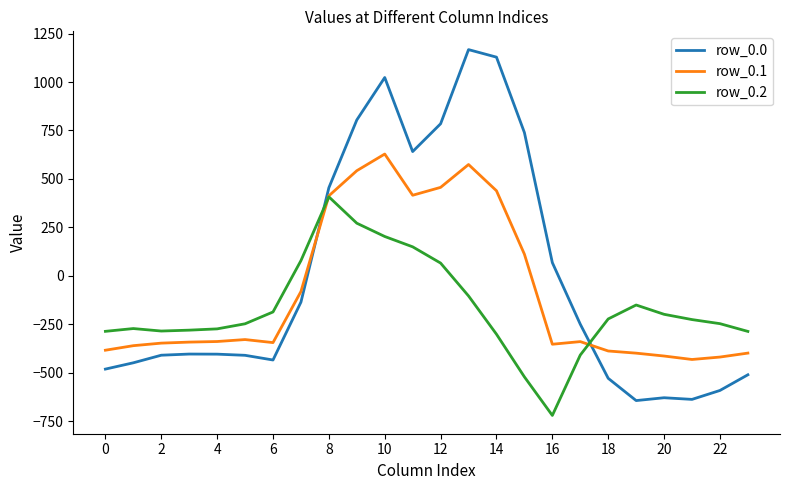

What is the maximum value shown in the chart?

1167.2